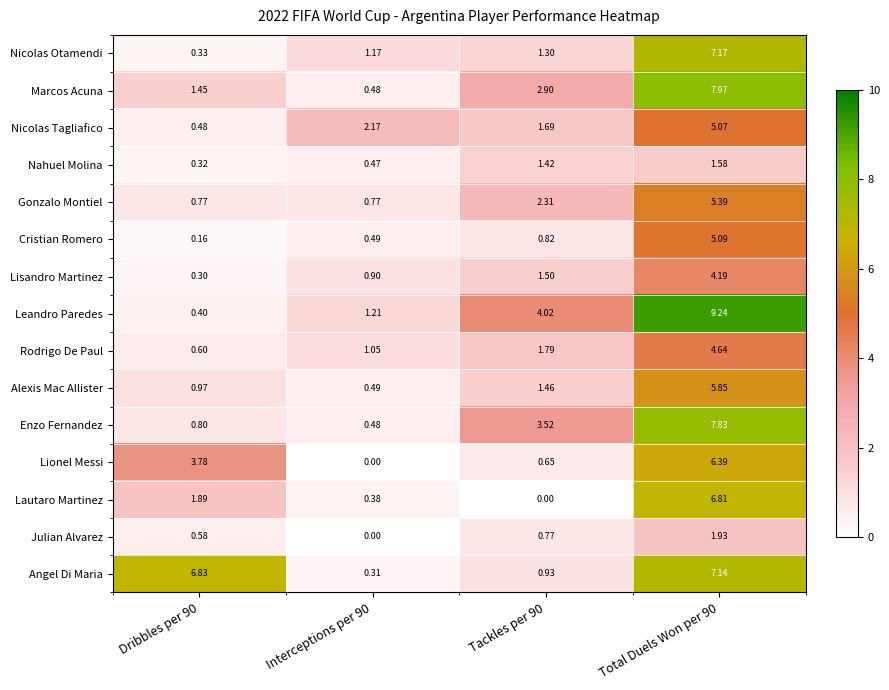

Rank the series by their maximum value, from highest to lowest.

Leandro Paredes, Marcos Acuna, Enzo Fernandez, Nicolas Otamendi, Angel Di Maria, Lautaro Martinez, Lionel Messi, Alexis Mac Allister, Gonzalo Montiel, Cristian Romero, Nicolas Tagliafico, Rodrigo De Paul, Lisandro Martinez, Julian Alvarez, Nahuel Molina